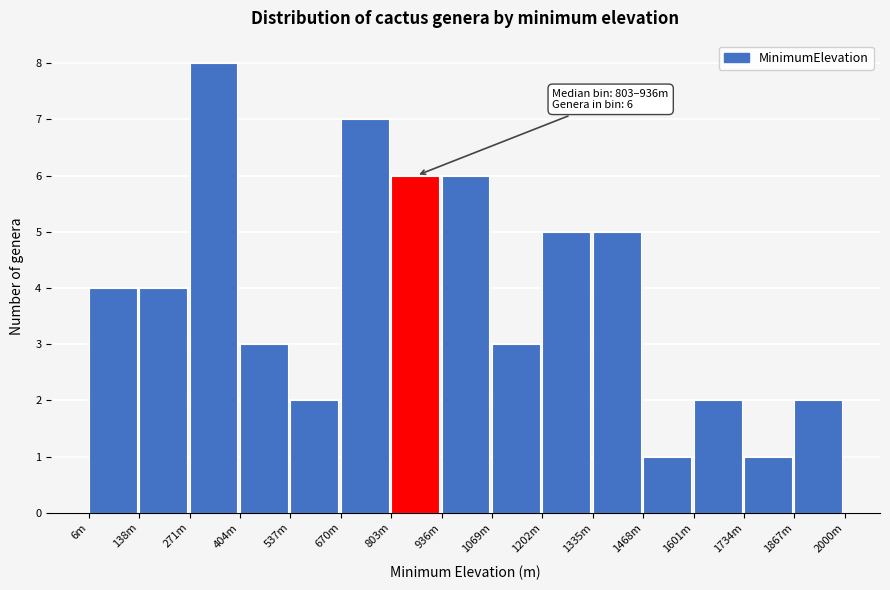

Reading left to right, what are all the values shown in this chart?

6m=4	138m=4	271m=8	404m=3	537m=2	670m=7	803m=6	936m=6	1069m=3	1202m=5	1335m=5	1468m=1	1601m=2	1734m=1	1867m=2